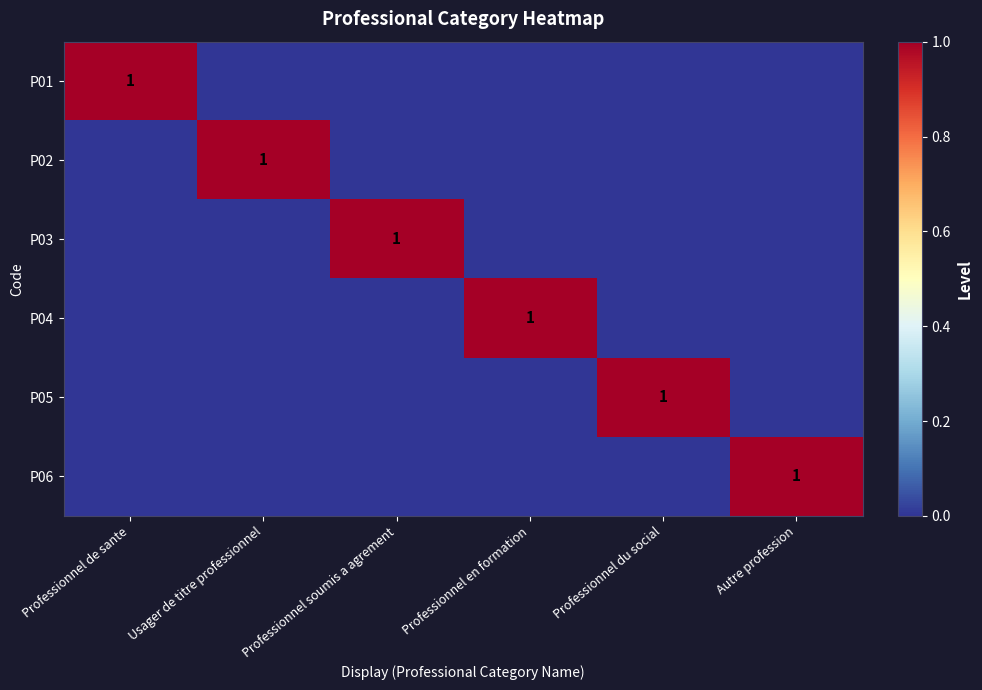

True or false: P02 has a value of 1 at Usager de titre professionnel.

True